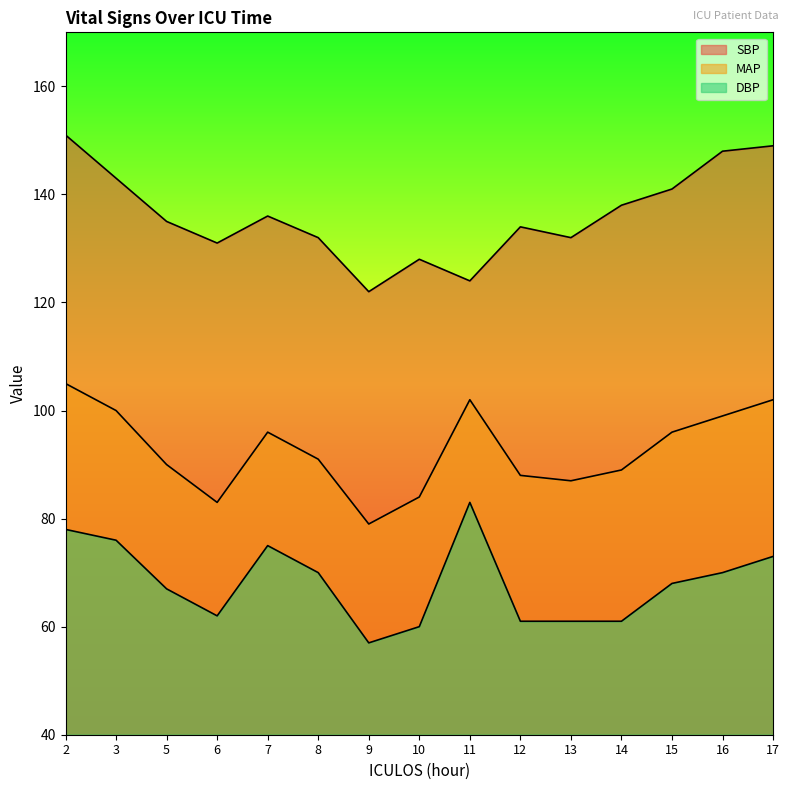

Where is the first local minimum for SBP?

6